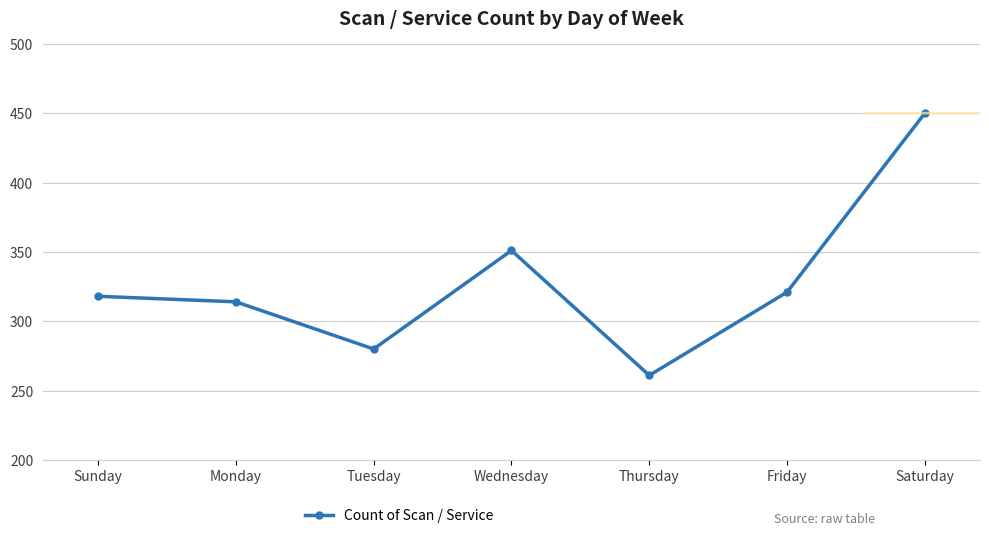

Is it true that the value at Tuesday is 280?

True